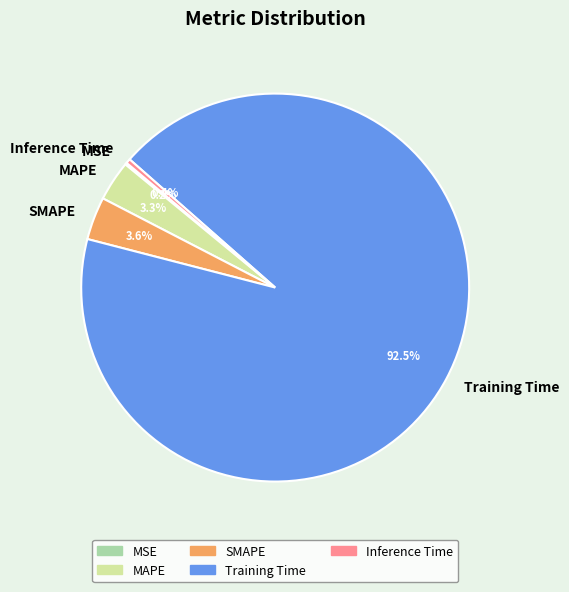

Which has a higher value, SMAPE or Inference Time?

SMAPE